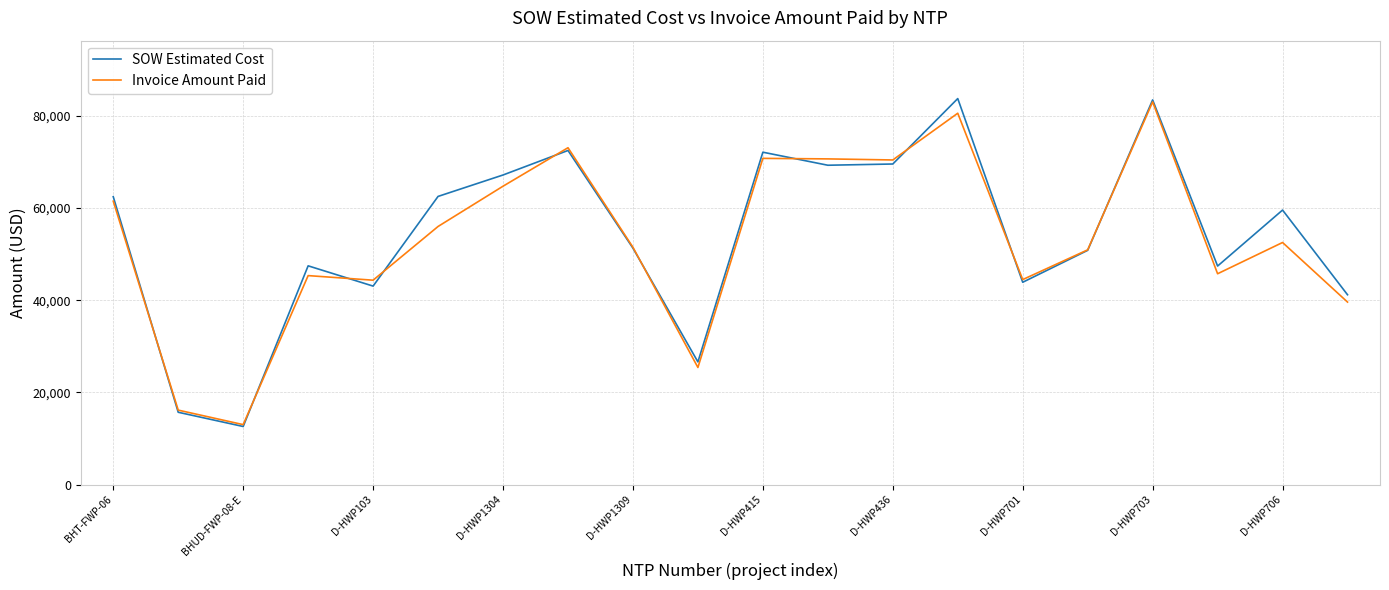

Which series has the widest spread of values?

SOW Estimated Cost